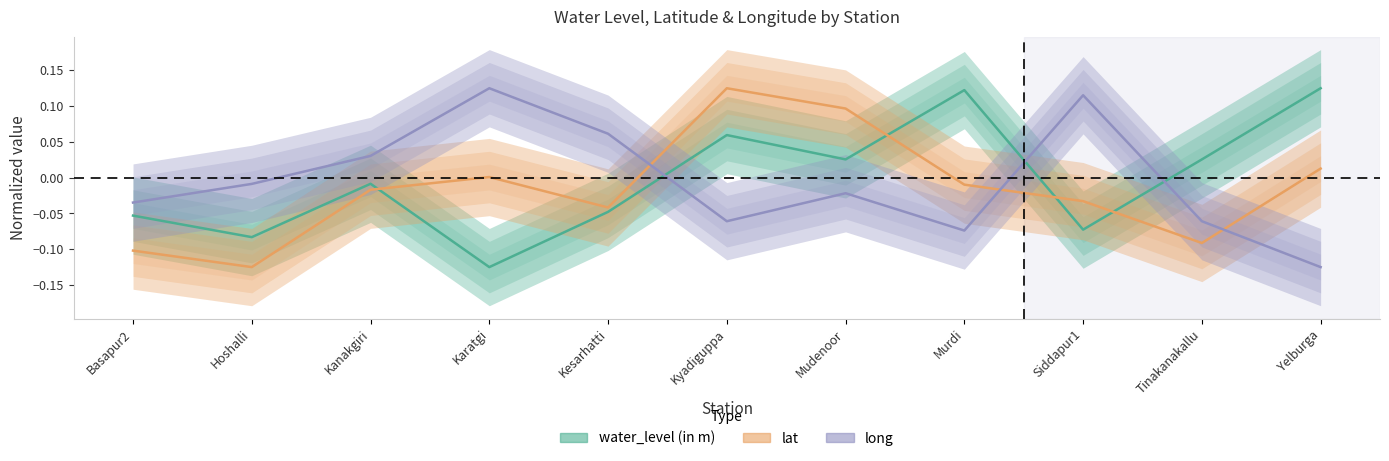

How many times do water_level (in m) and lat cross each other?

4